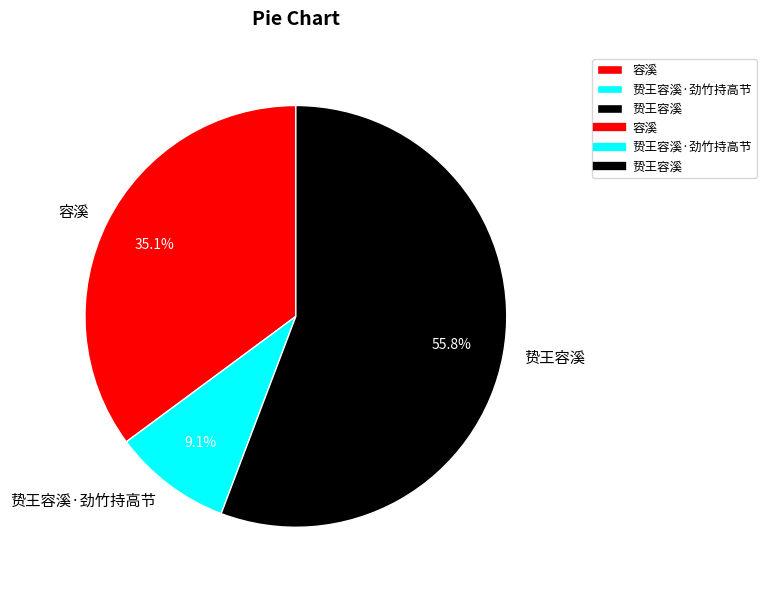

What is the ratio of the value at 容溪 to the value at 贽王容溪·劲竹持高节?

3.9